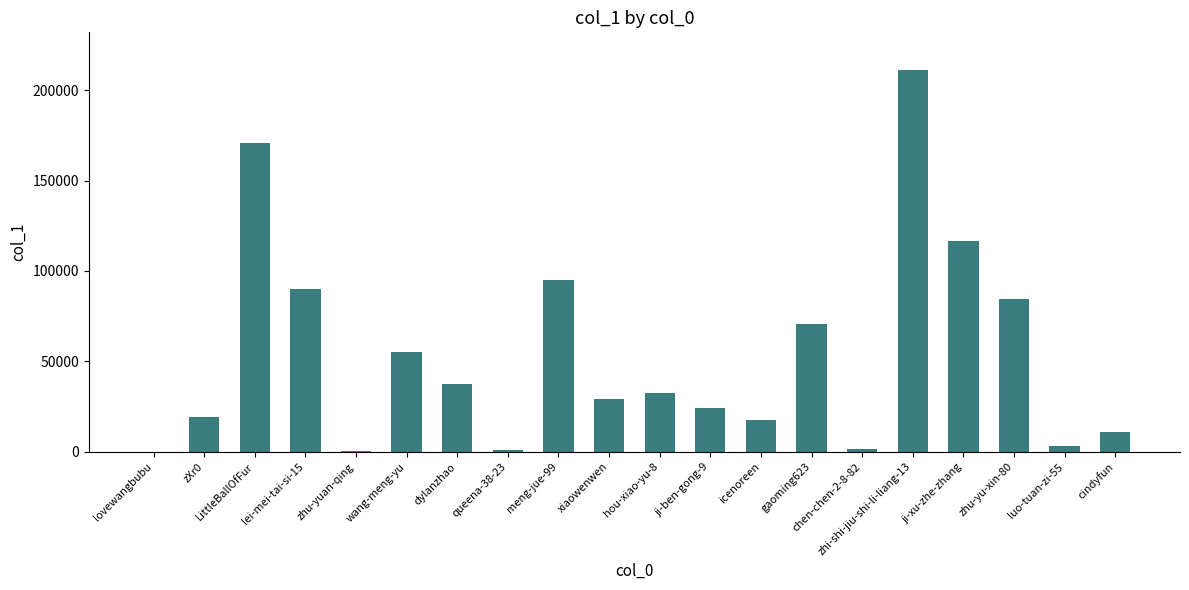

The chart shows a value of 17851 at icenoreen. True or false?

True